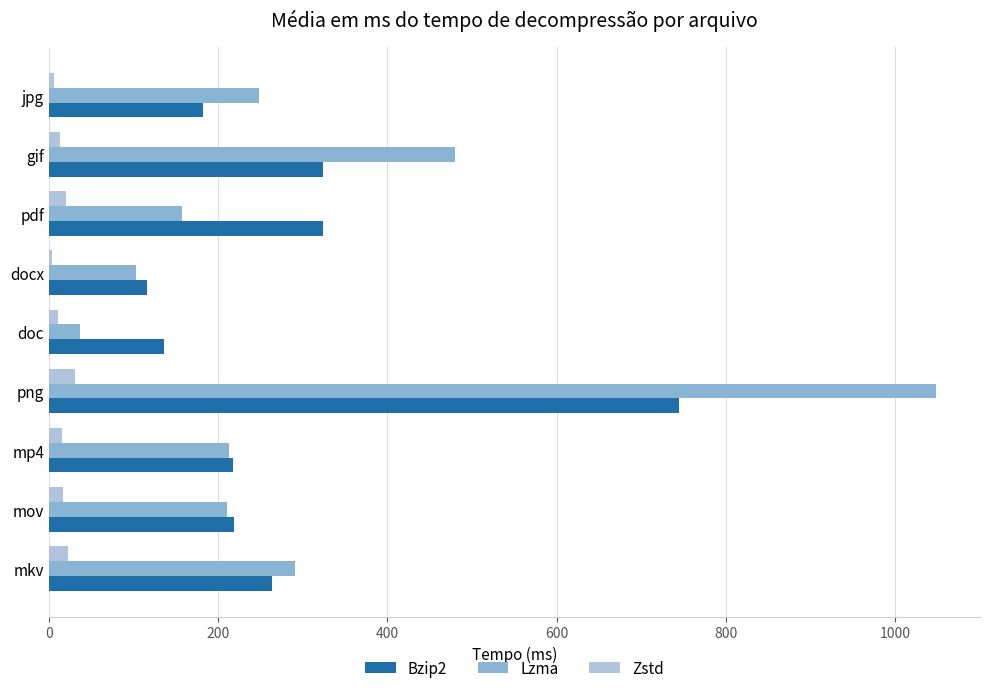

At which category is the sum across all series the highest?

png